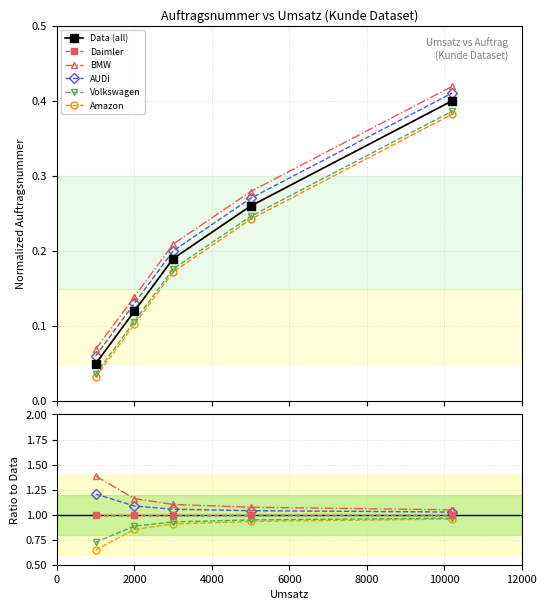

True or false: Data (all) and BMW intersect in this chart.

False